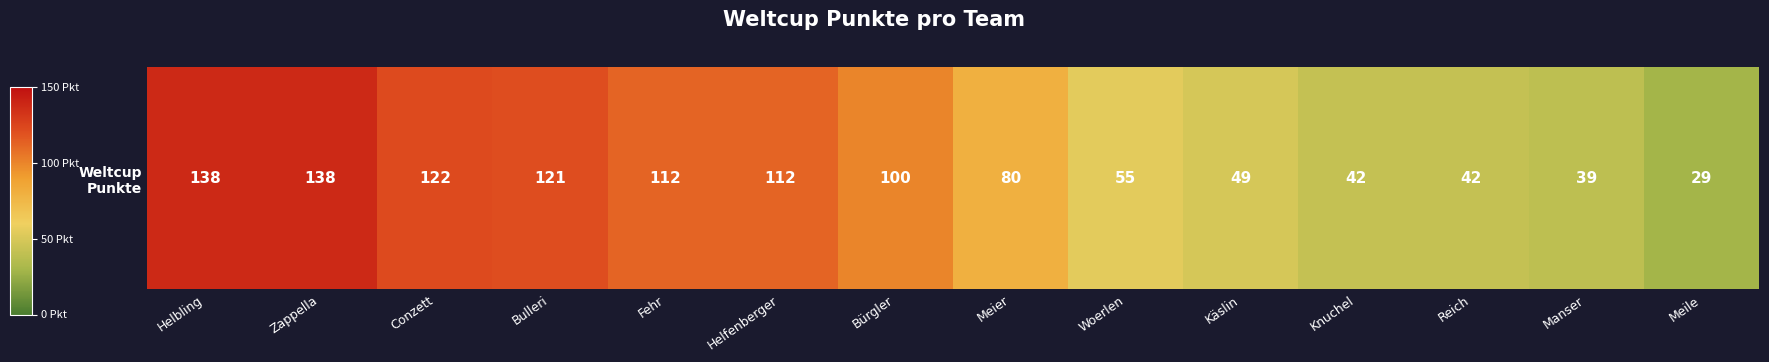

Reading right to left, transcribe all the data shown in this chart.

Meile=29	Manser=39	Reich=42	Knuchel=42	Käslin=49	Woerlen=55	Meier=80	Bürgler=100	Helfenberger=112	Fehr=112	Bulleri=121	Conzett=122	Zappella=138	Helbling=138